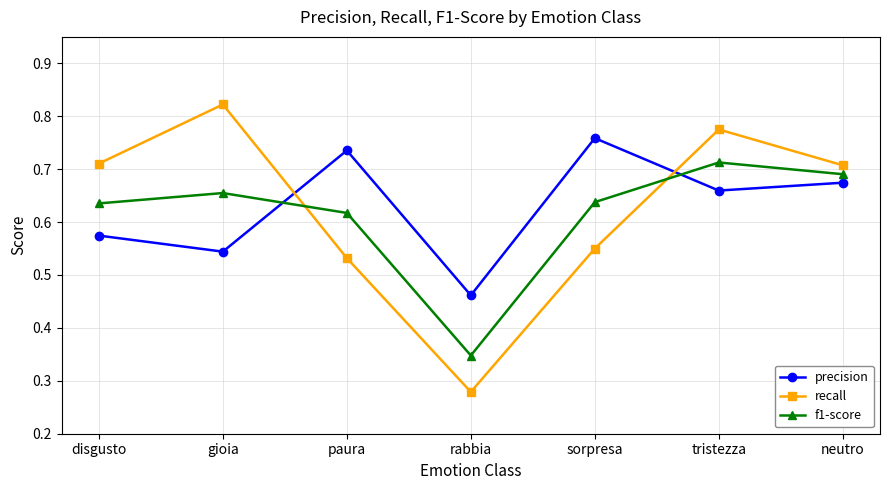

What position from the right is disgusto?

7